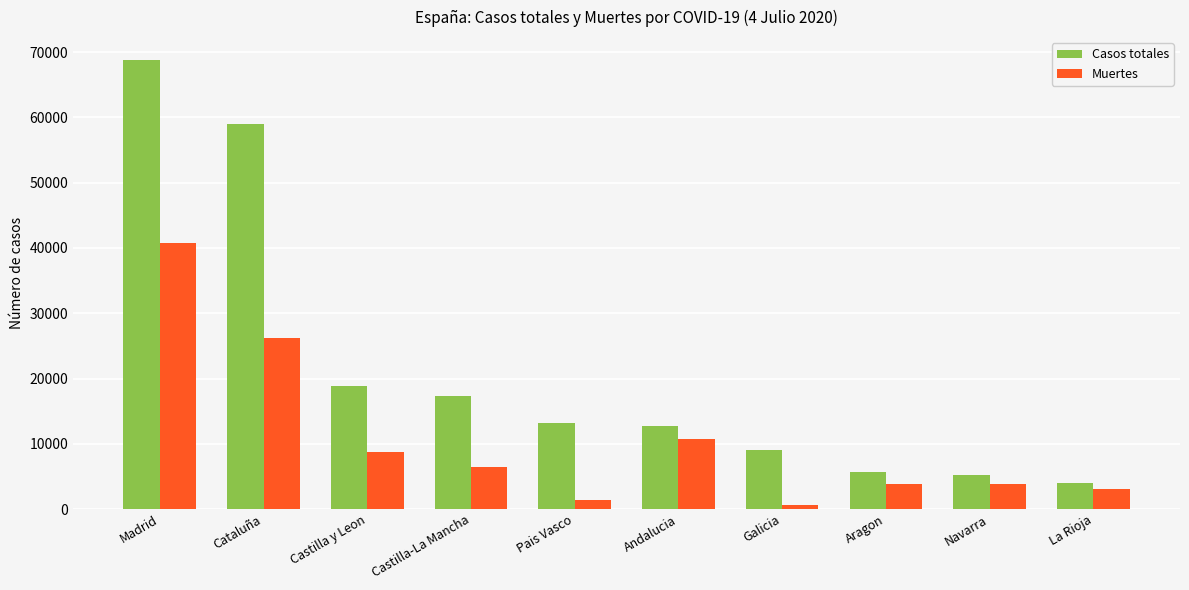

Between Andalucia and Aragon, which series saw the biggest shift?

Casos totales